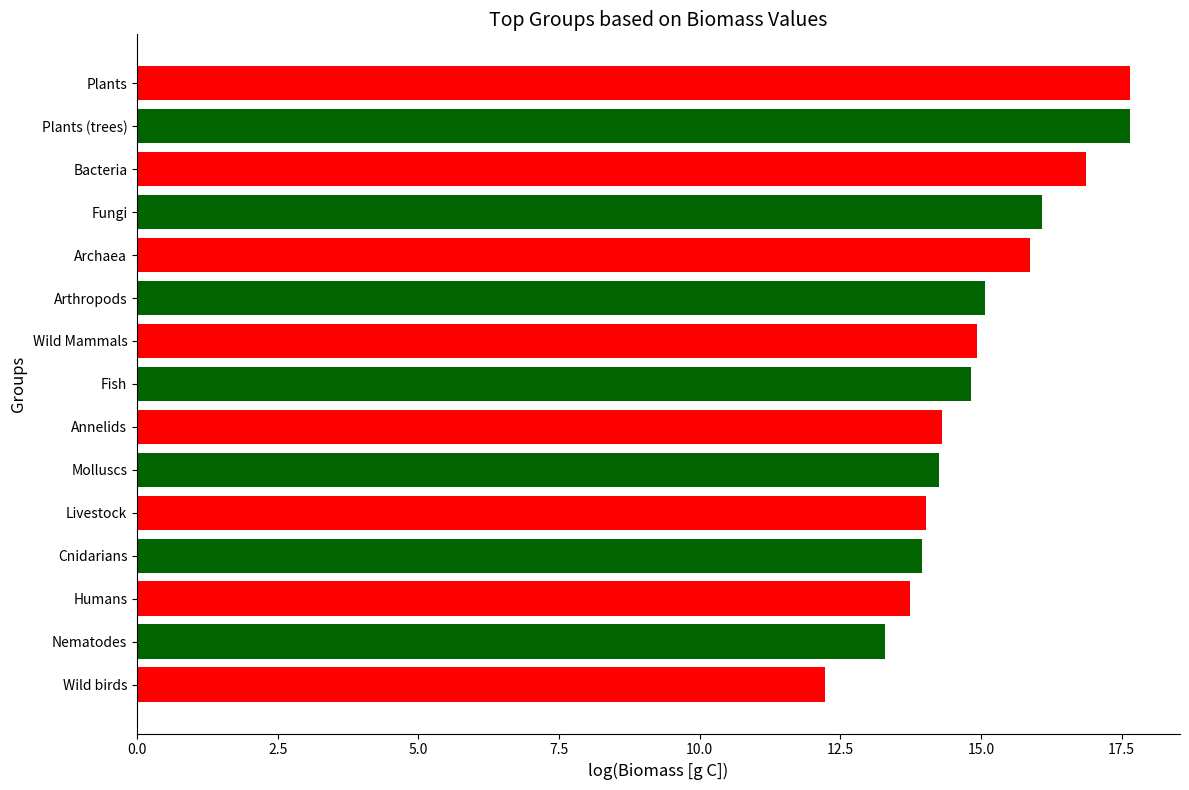

Count the number of categories in the chart.

15